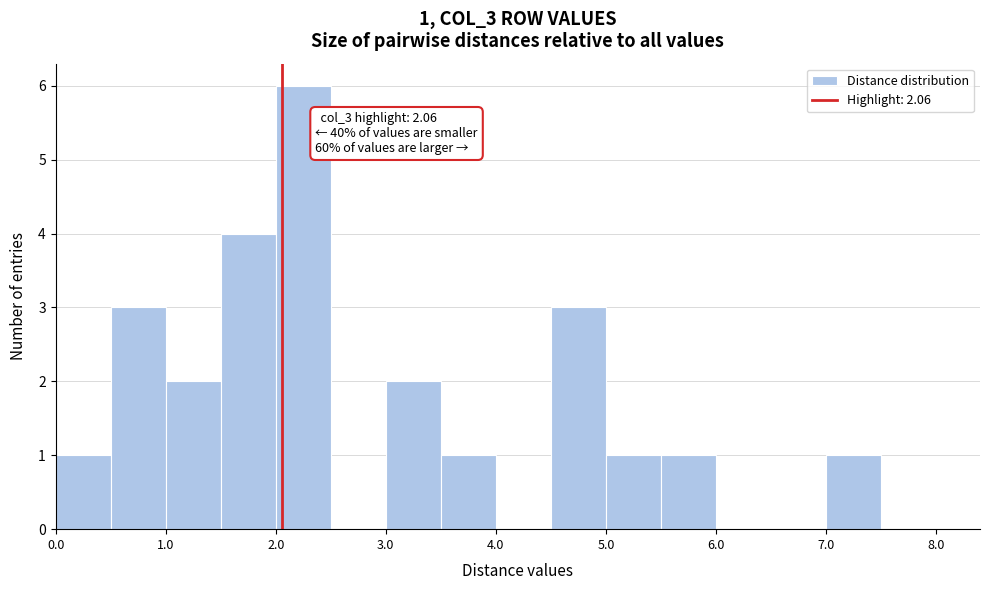

Over which range of the x-axis is the bar tallest?

2.0 to 2.5